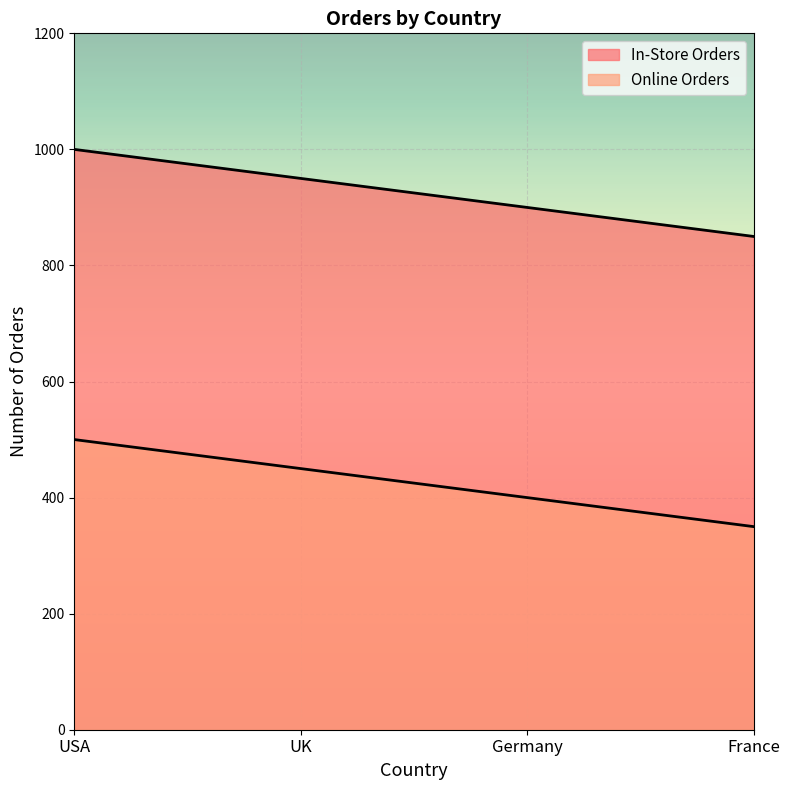

What is the label of the 4th point from the left?

France